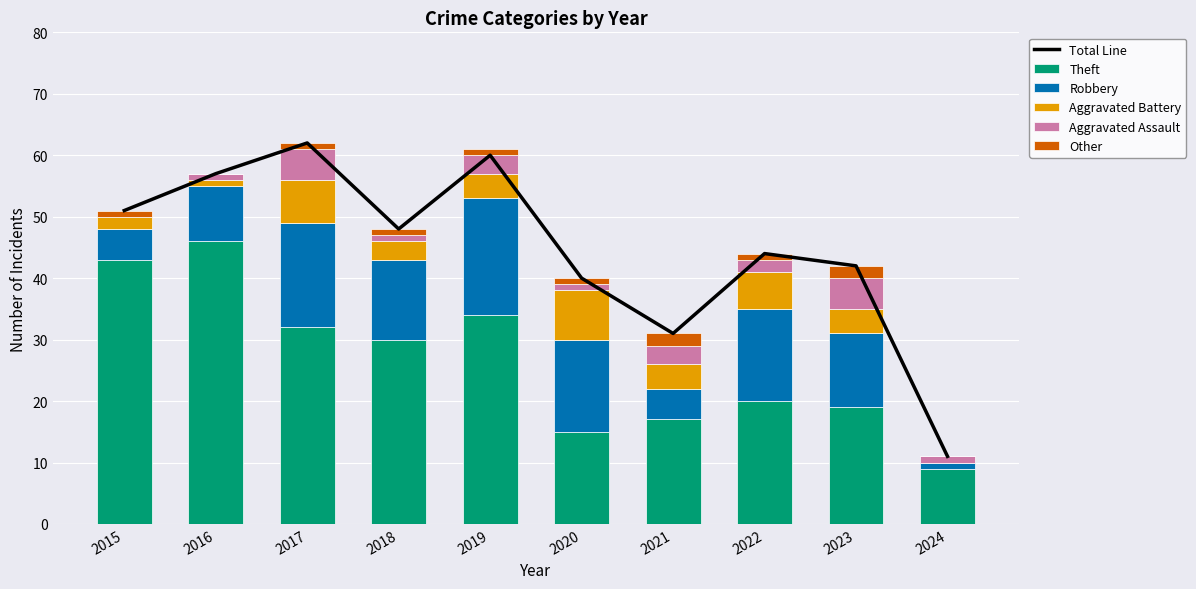

What is the total value across all series at 2022?

88